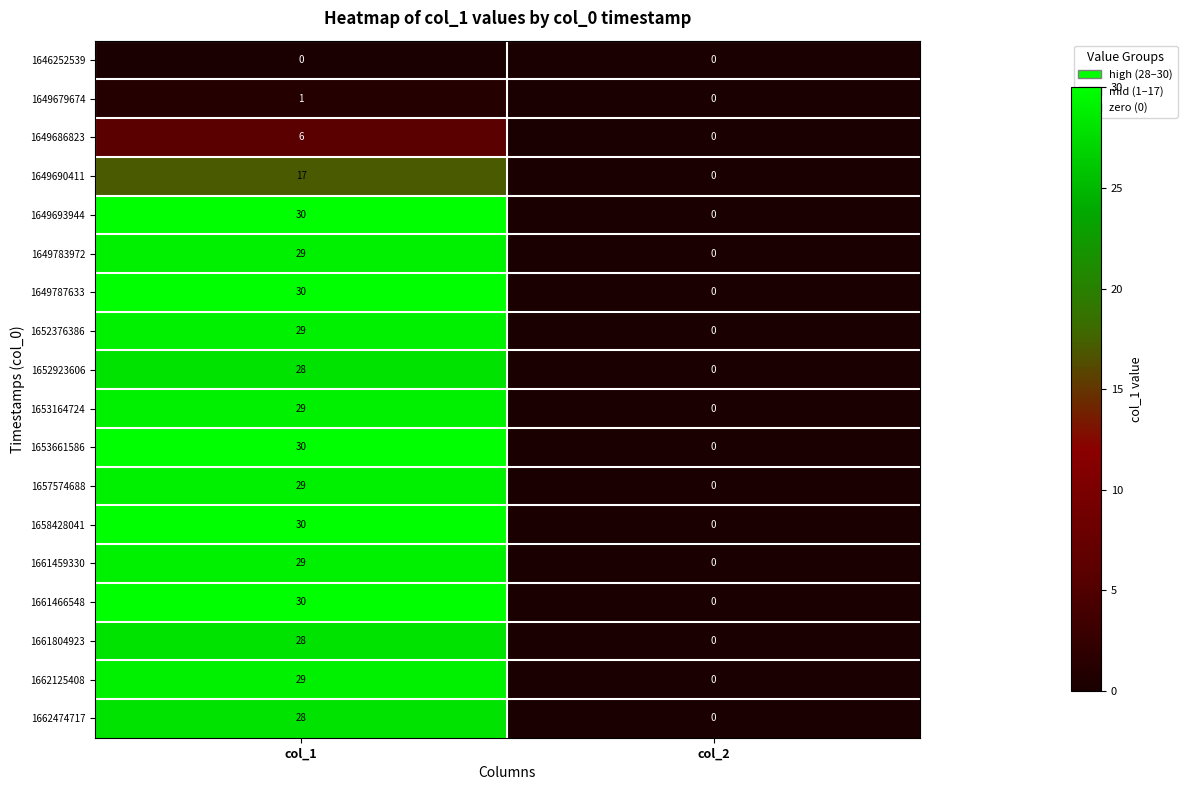

The 1649690411 series shows 7 at col_1. True or false?

False